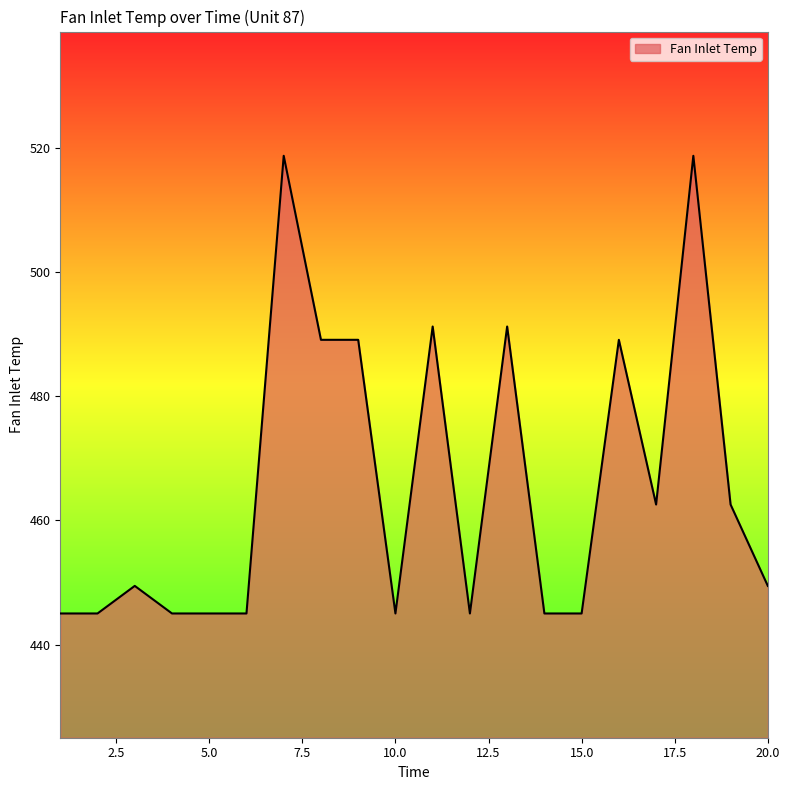

What is the difference between the maximum and minimum values?

73.7